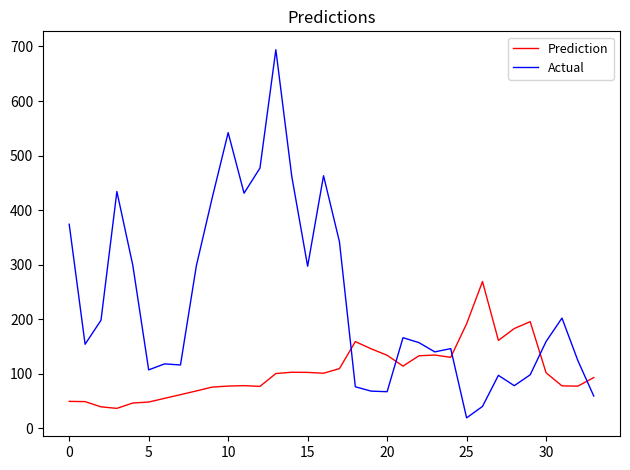

Which series has the widest spread of values?

Actual